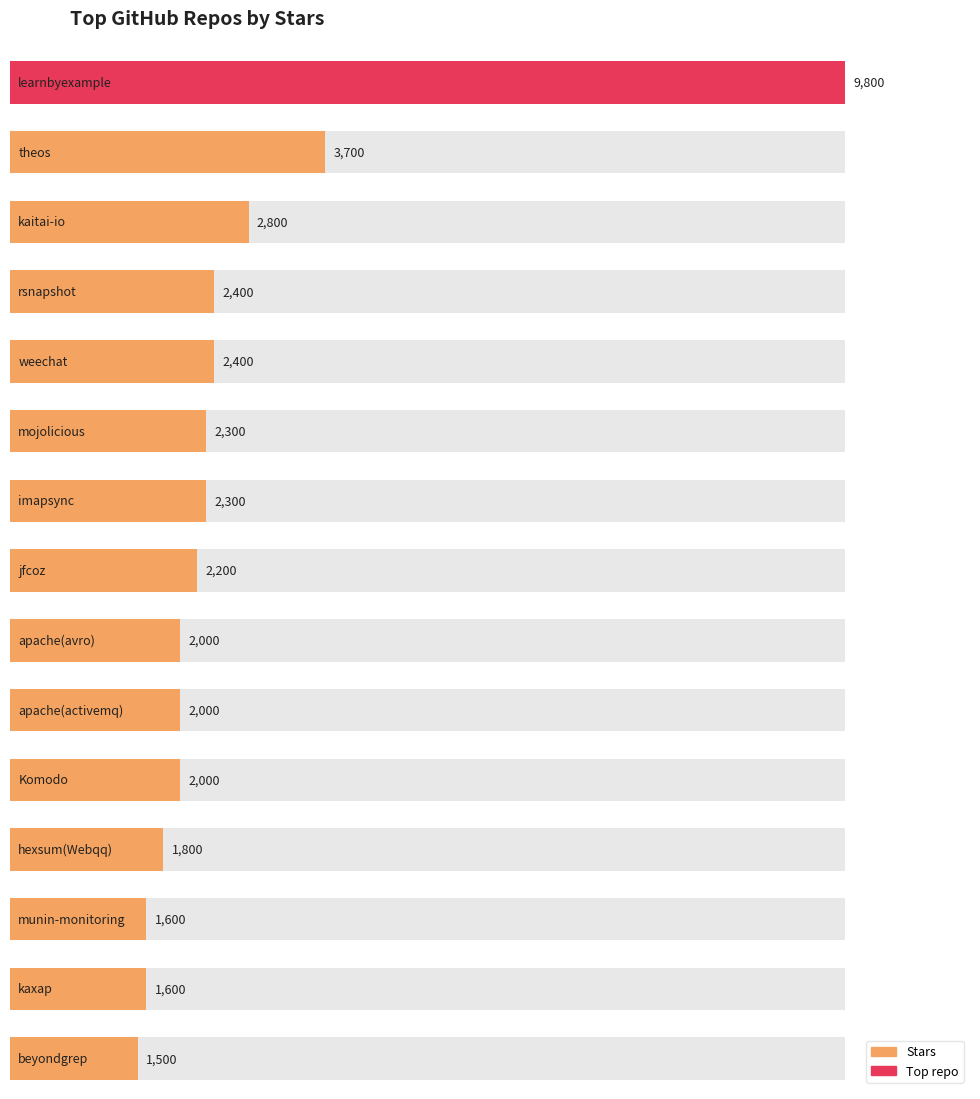

Between hexsum(Webqq) and imapsync, which is larger?

imapsync